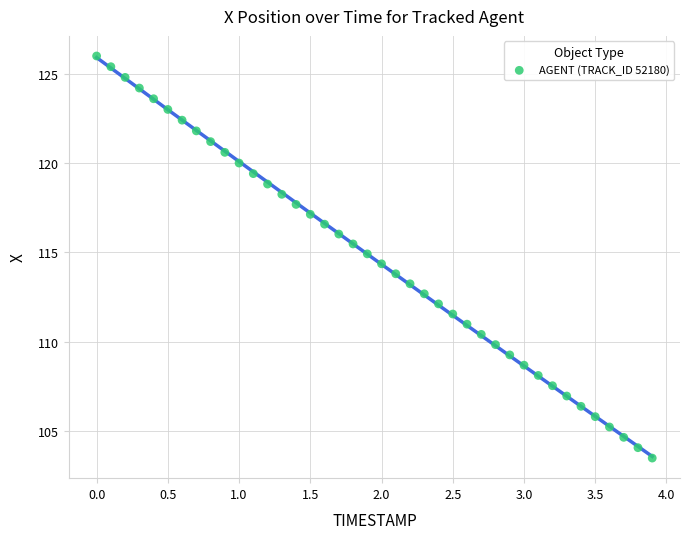

What is the range of Y values (max minus min)?

22.5